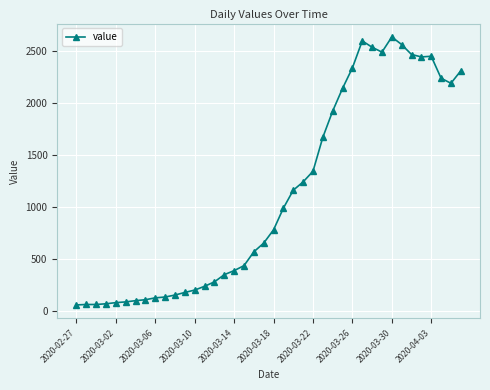

True or false: there are more than 2 points higher than both neighbors.

True